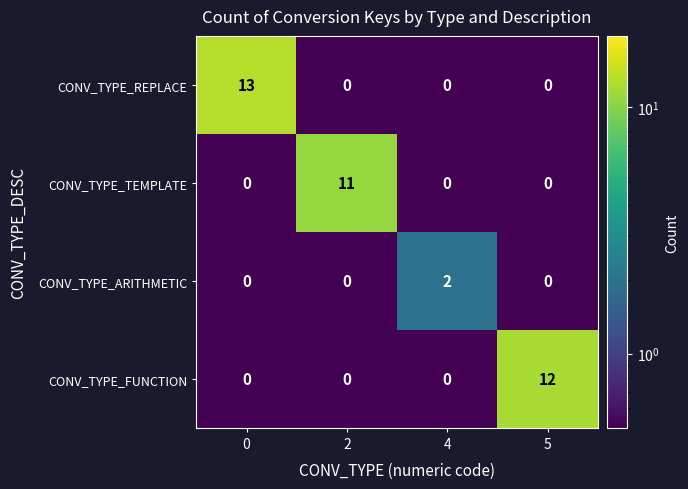

Reading left to right, transcribe all the data shown in this chart.

CONV_TYPE_REPLACE: 13	0	0	0
CONV_TYPE_TEMPLATE: 0	11	0	0
CONV_TYPE_ARITHMETIC: 0	0	2	0
CONV_TYPE_FUNCTION: 0	0	0	12